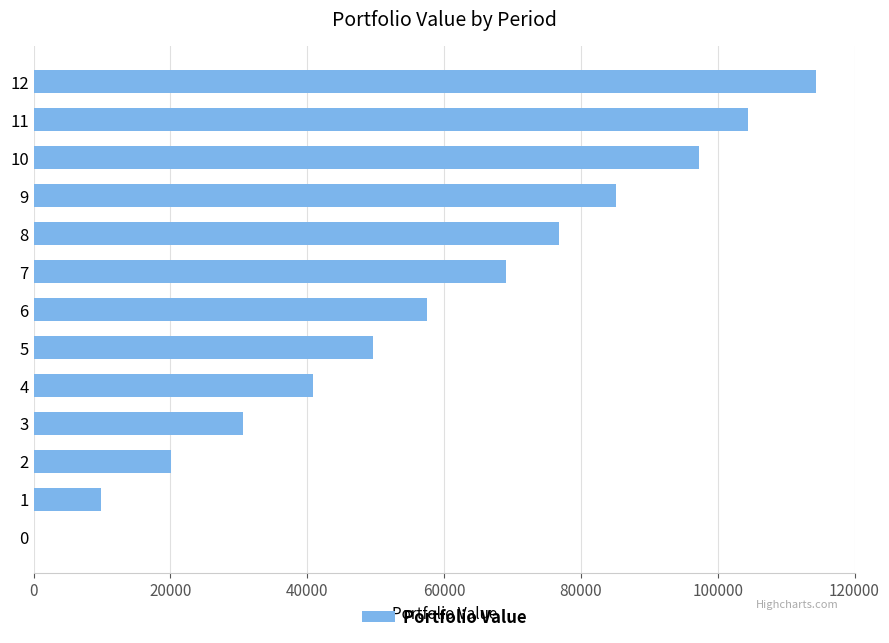

The value at 9 is 27954.1. True or false?

False